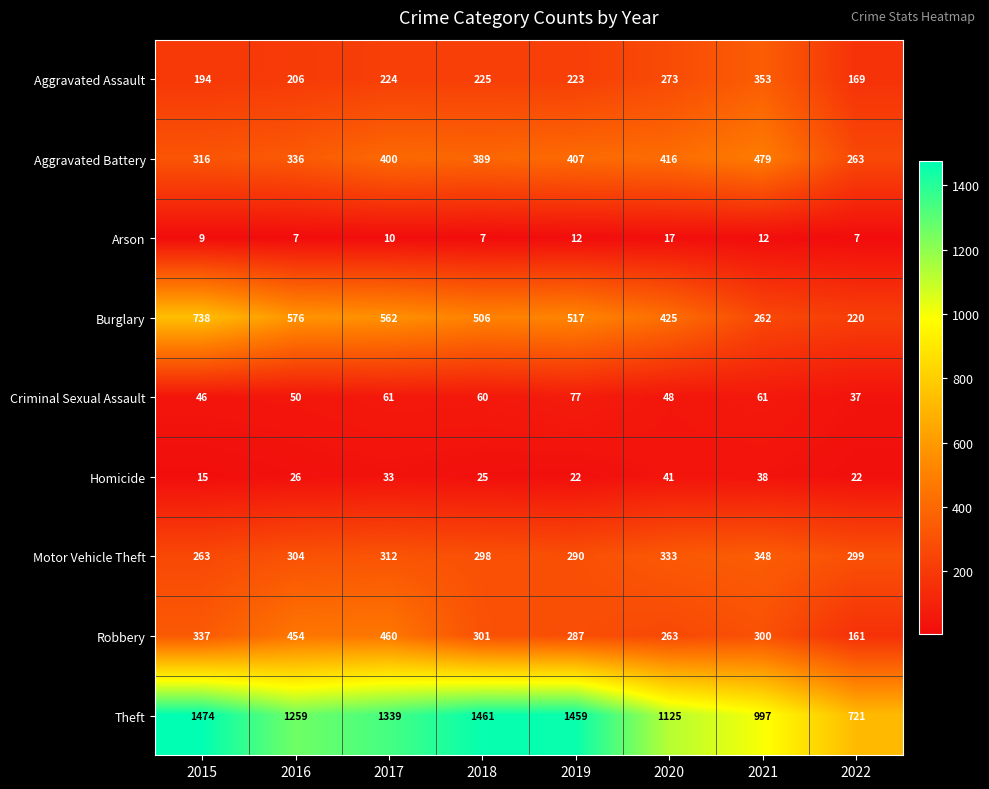

Which series has the widest spread of values?

Theft